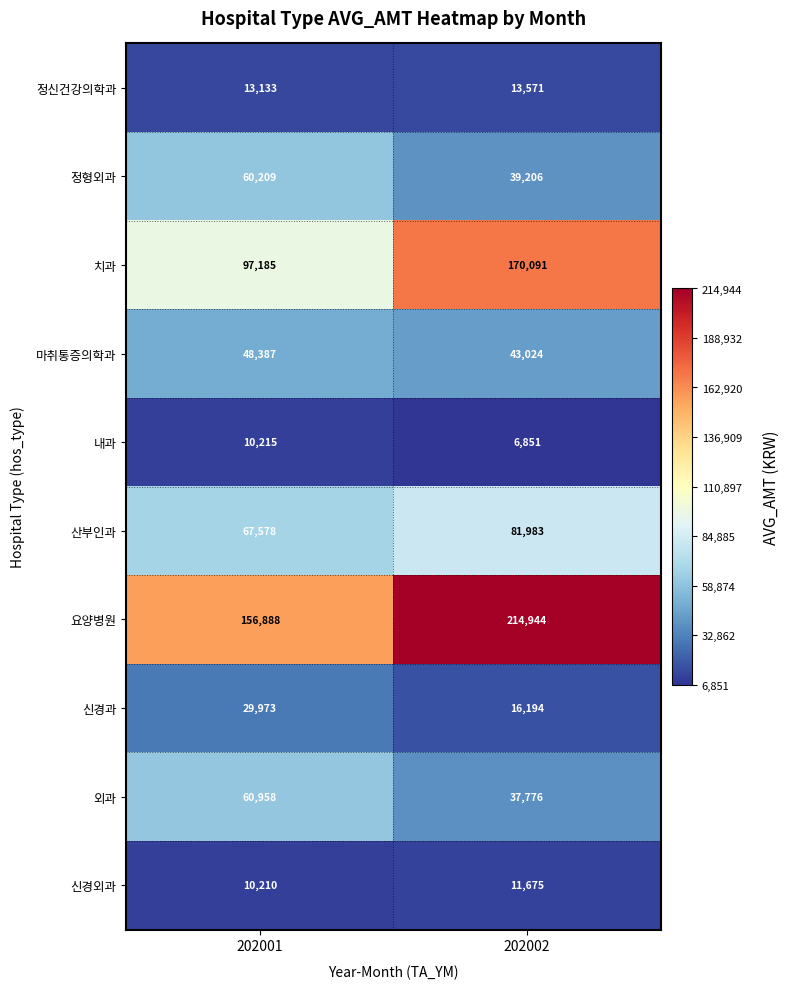

What is the difference between the highest and lowest values at 202002?

208093